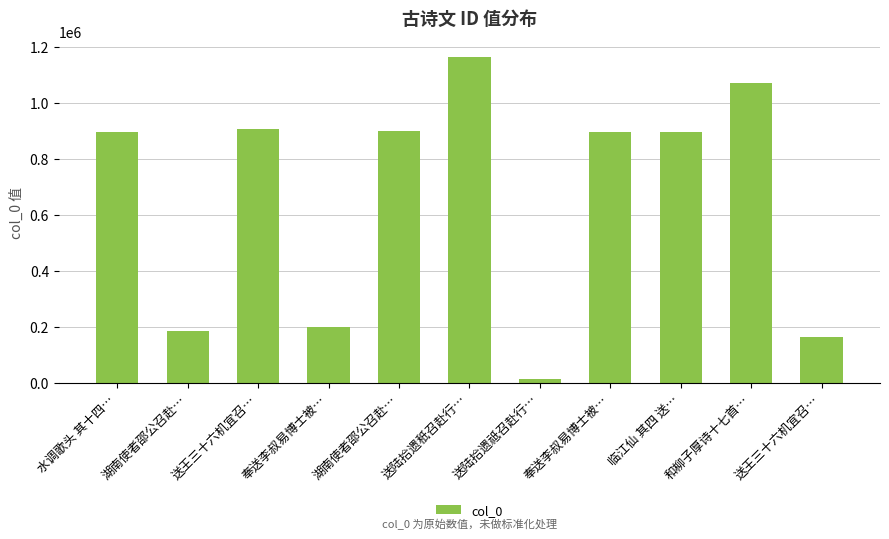

How many data points are less than 895515?

5